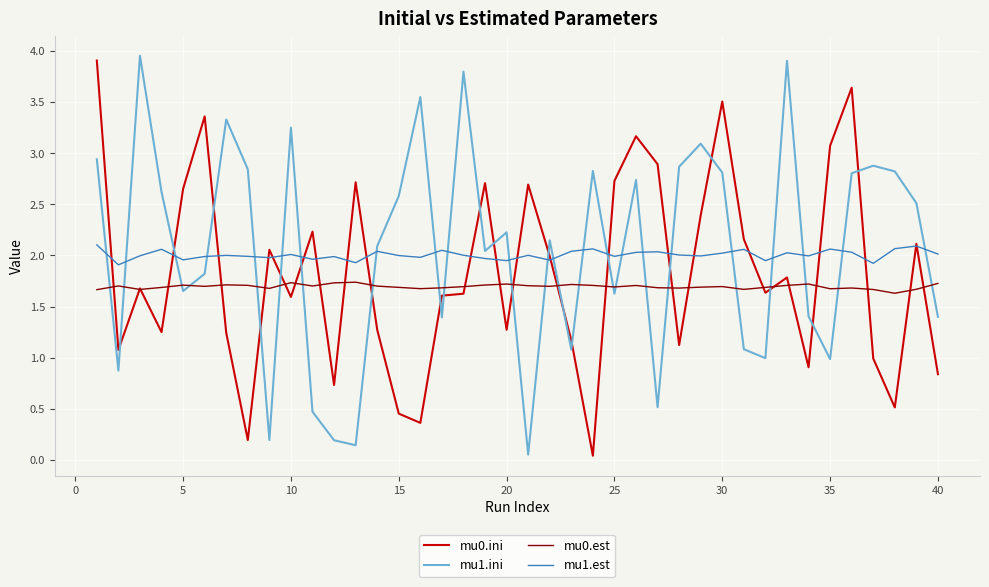

List the series in order of their overall mean, highest first.

mu1.ini, mu1.est, mu0.ini, mu0.est